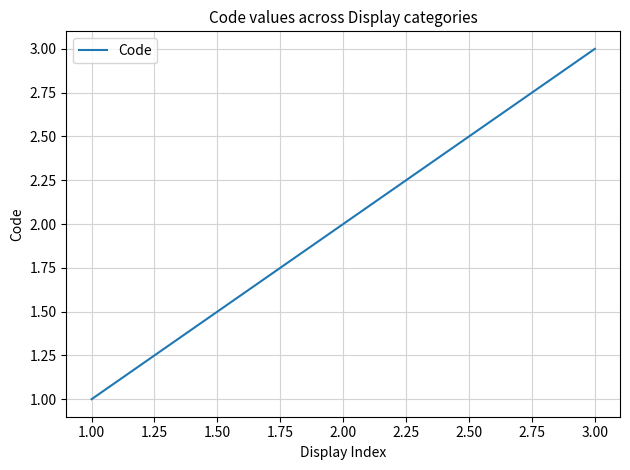

Approximately how many times larger is the value at 2.00 compared to 3.00?

0.7